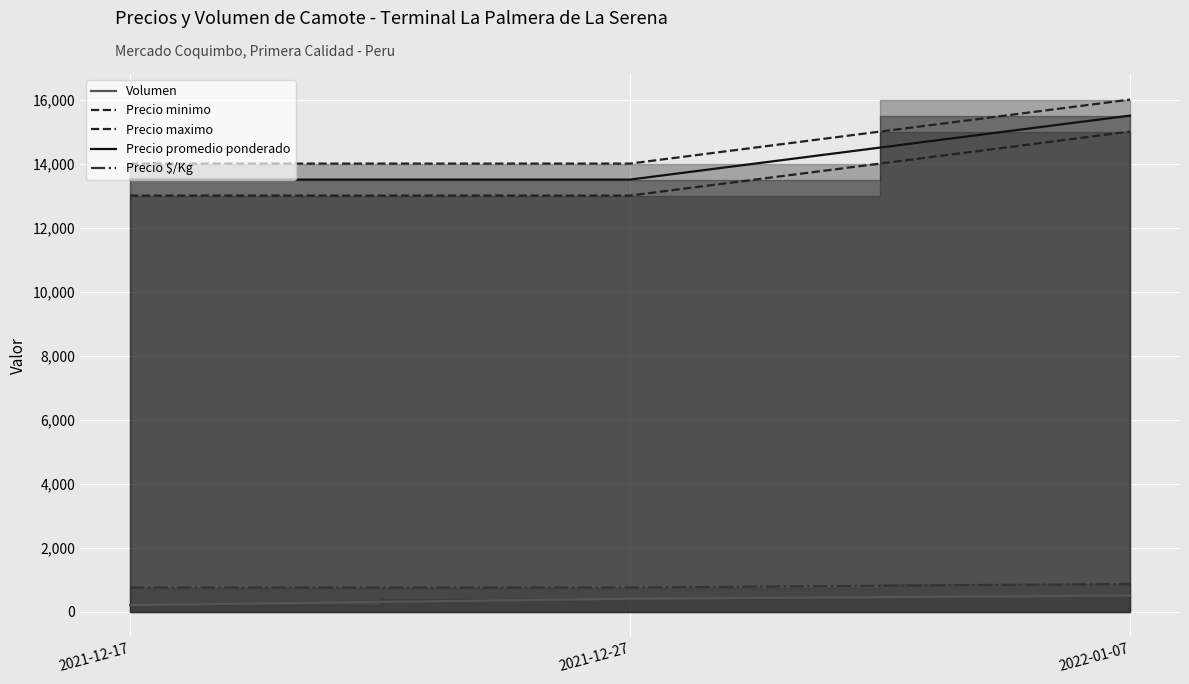

What is the label of the 3rd point from the left?

2022-01-07